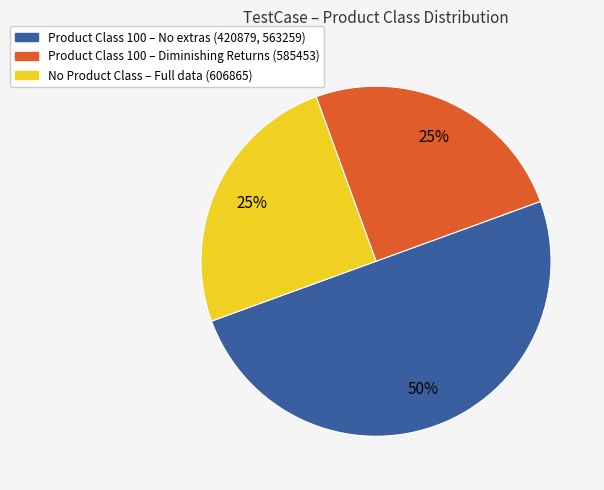

How many slices are in this pie chart?

3